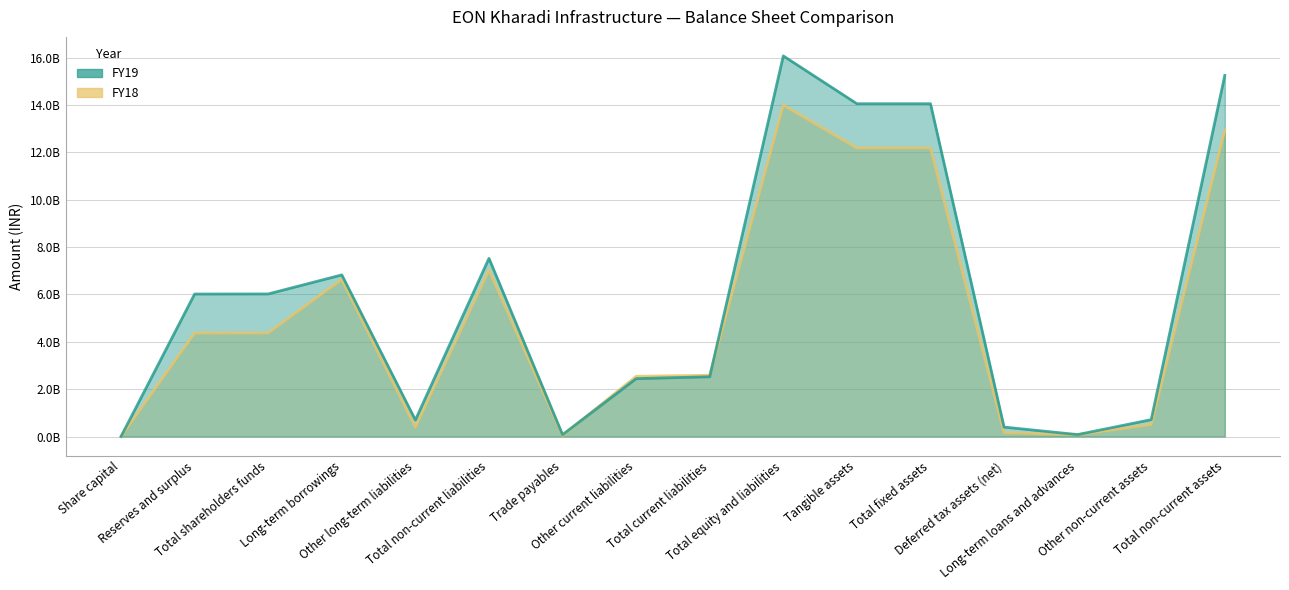

After their last crossing, which series has the higher values: FY18 or FY19?

FY19